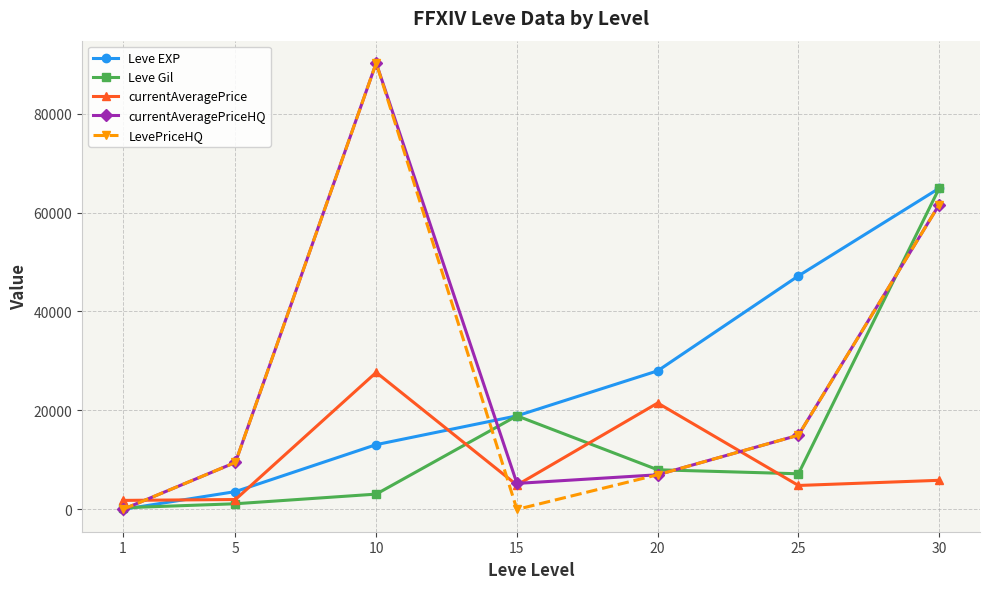

What is the value of the currentAveragePriceHQ point at the 7th from the left?

61598